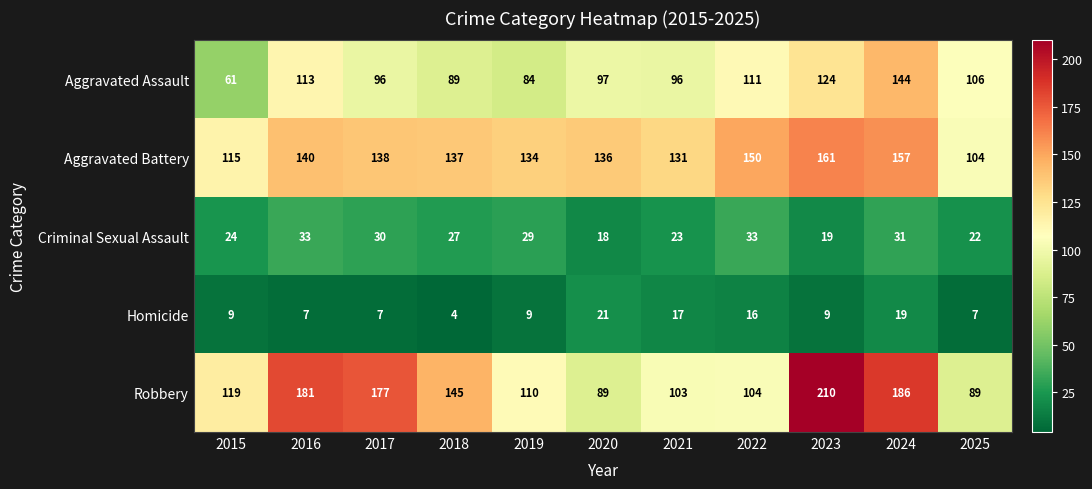

How many data points in Aggravated Battery are less than 137?

5